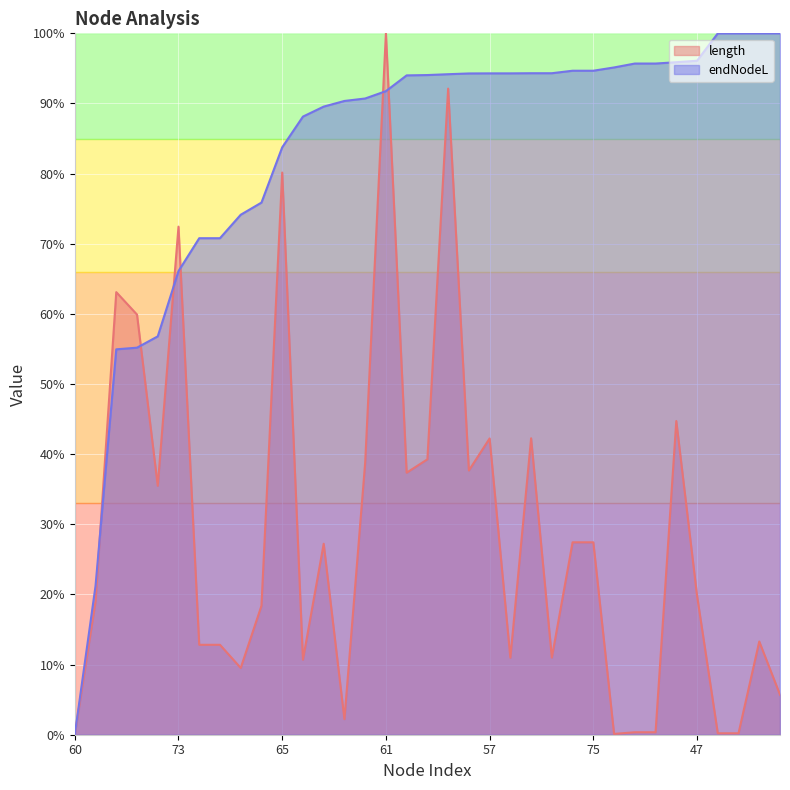

The length series shows 72.4 at 73. True or false?

True